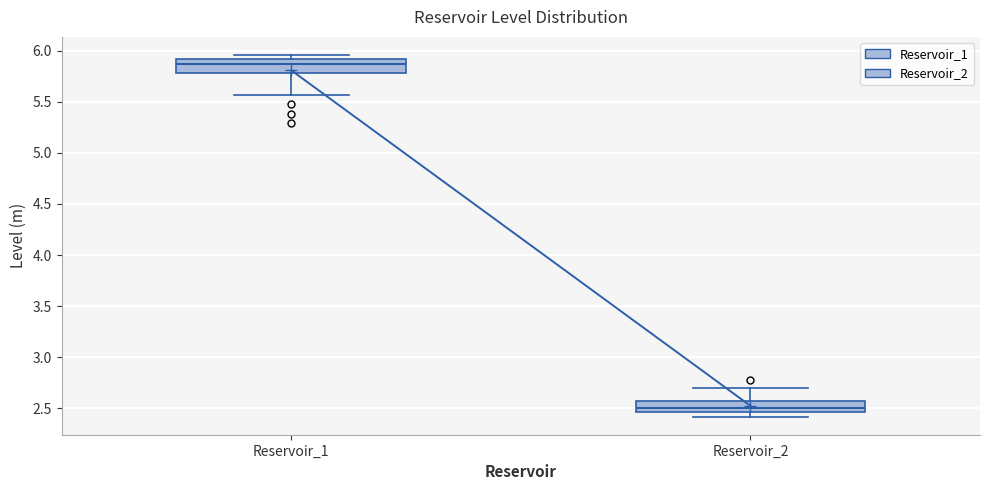

Reading left to right, transcribe this box plot: for each box, give where its median line is, the range the box spans, and where its two whiskers end, as read against the y-axis. The values are not printed on the chart, so give them approximately, as read against the axis.

Reservoir_1: median 5.85, box 5.80 to 5.90, whiskers 5.55 to 5.95
Reservoir_2: median 2.50, box 2.45 to 2.55, whiskers 2.40 to 2.70